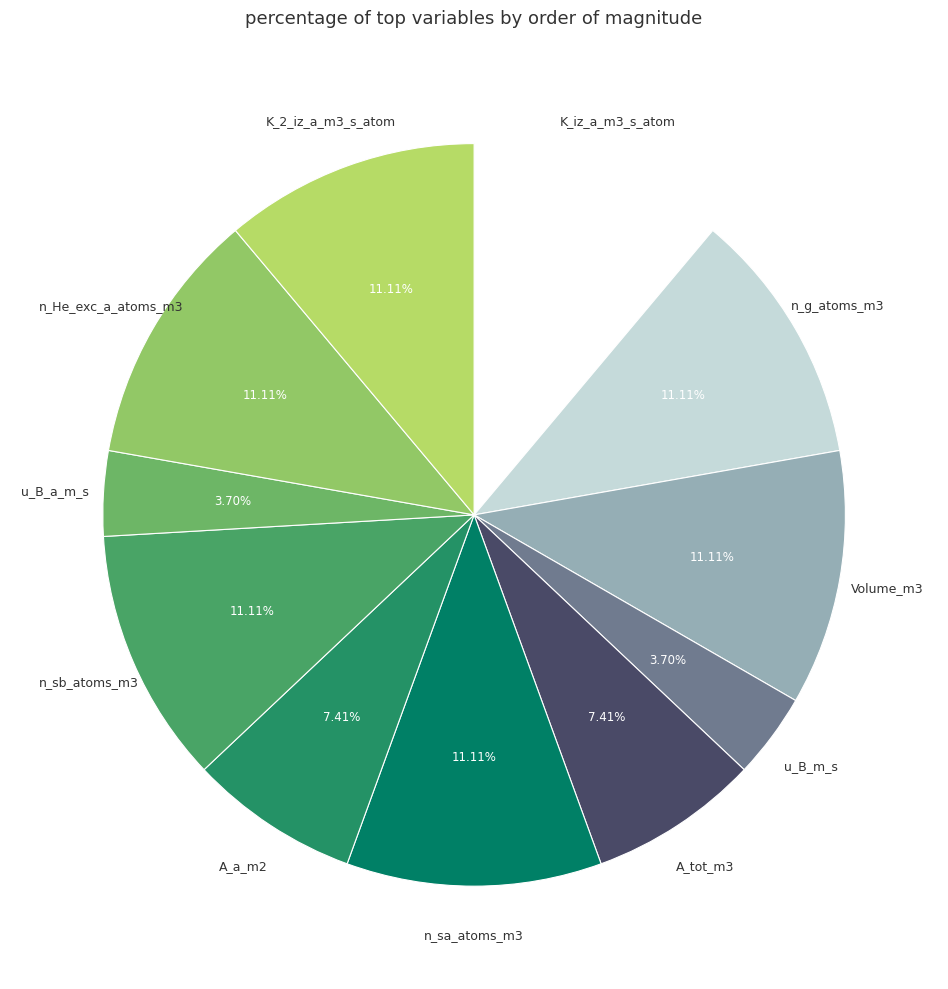

Does any single category account for the majority?

No